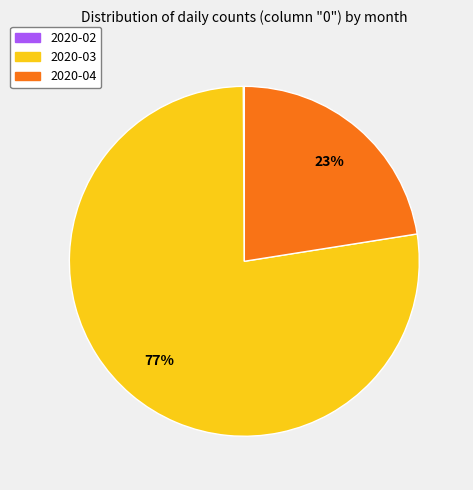

To the nearest percent, what is the difference between the largest and smallest slice percentages?

77%